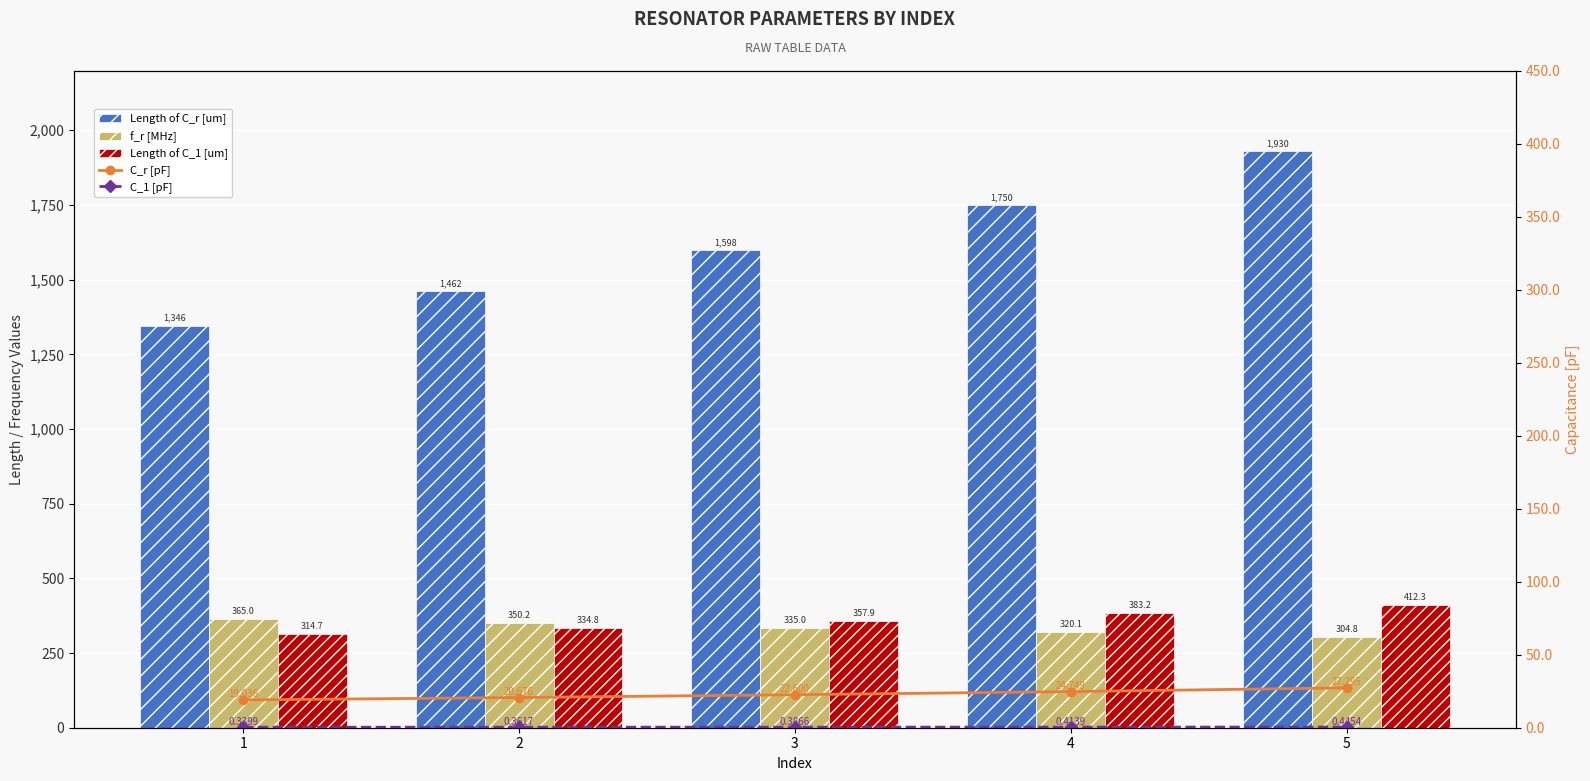

True or false: f_r [MHz] has a value of 412.6 at 5.

False